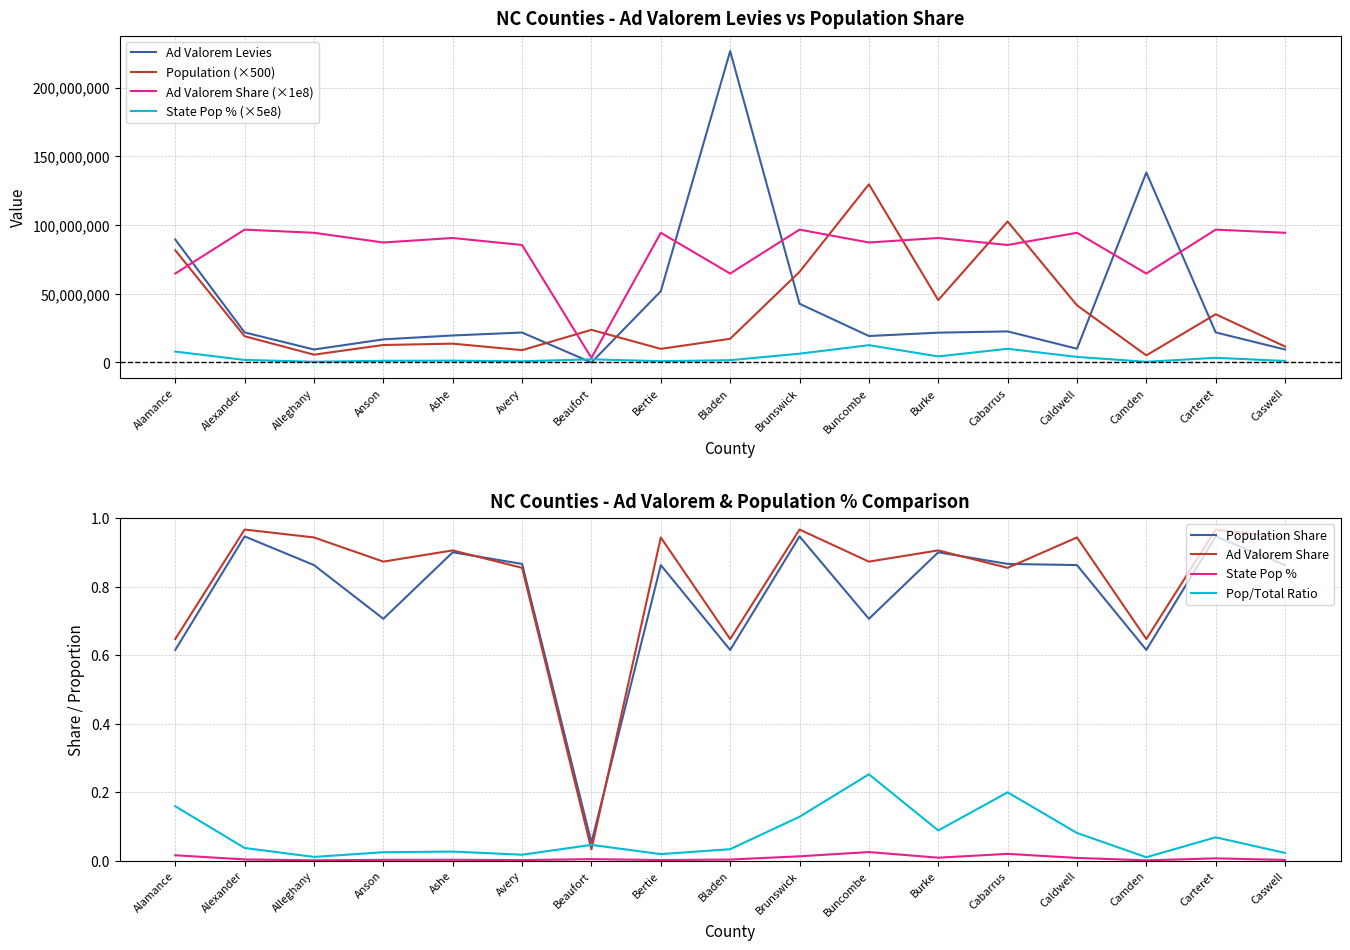

Rank the categories by Population Share value from lowest to highest.

Beaufort, Alamance, Bladen, Camden, Anson, Buncombe, Alleghany, Bertie, Caldwell, Caswell, Avery, Cabarrus, Ashe, Burke, Alexander, Brunswick, Carteret